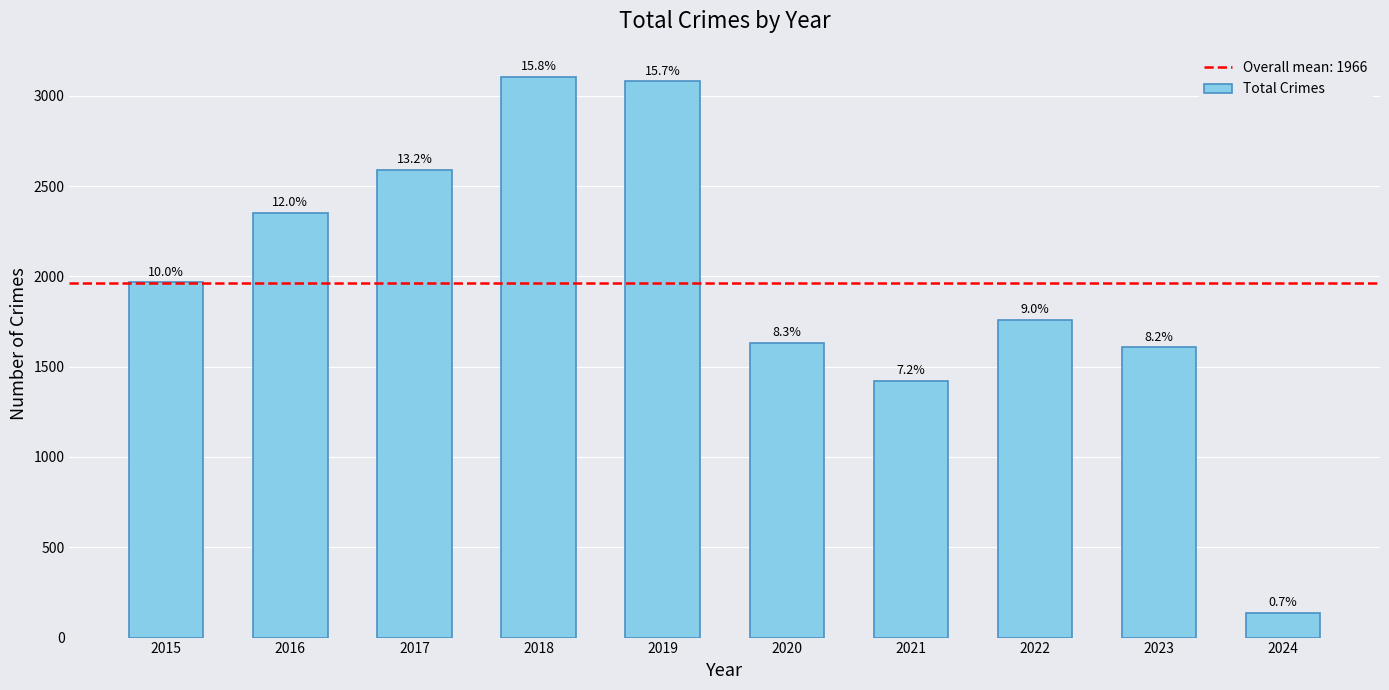

Which category has the lowest value across all series?

2024